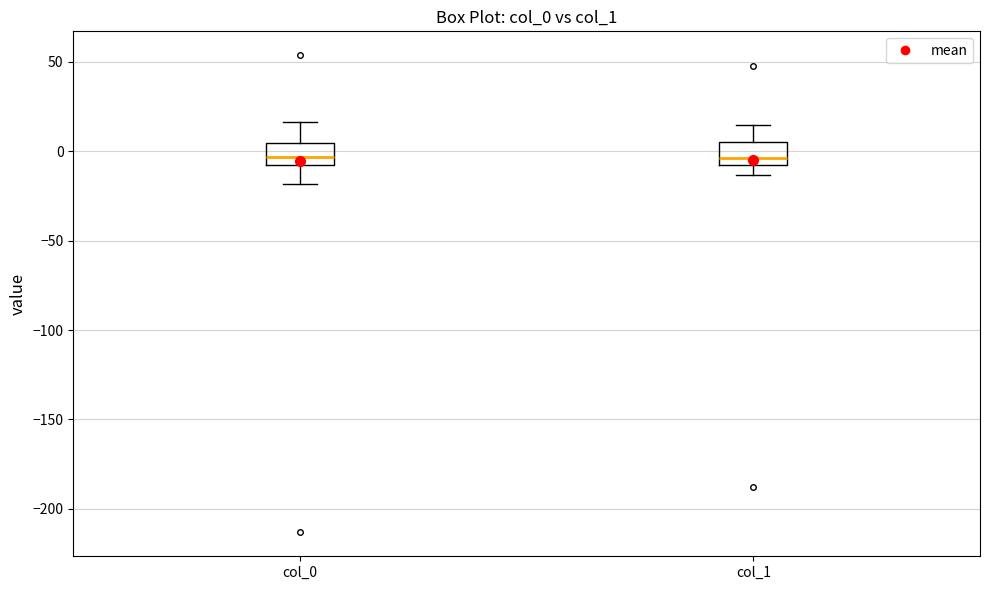

Where does the lower whisker of the box for col_1 end on the y-axis? The values are not printed on the chart, so give them approximately, as read against the axis.

-15